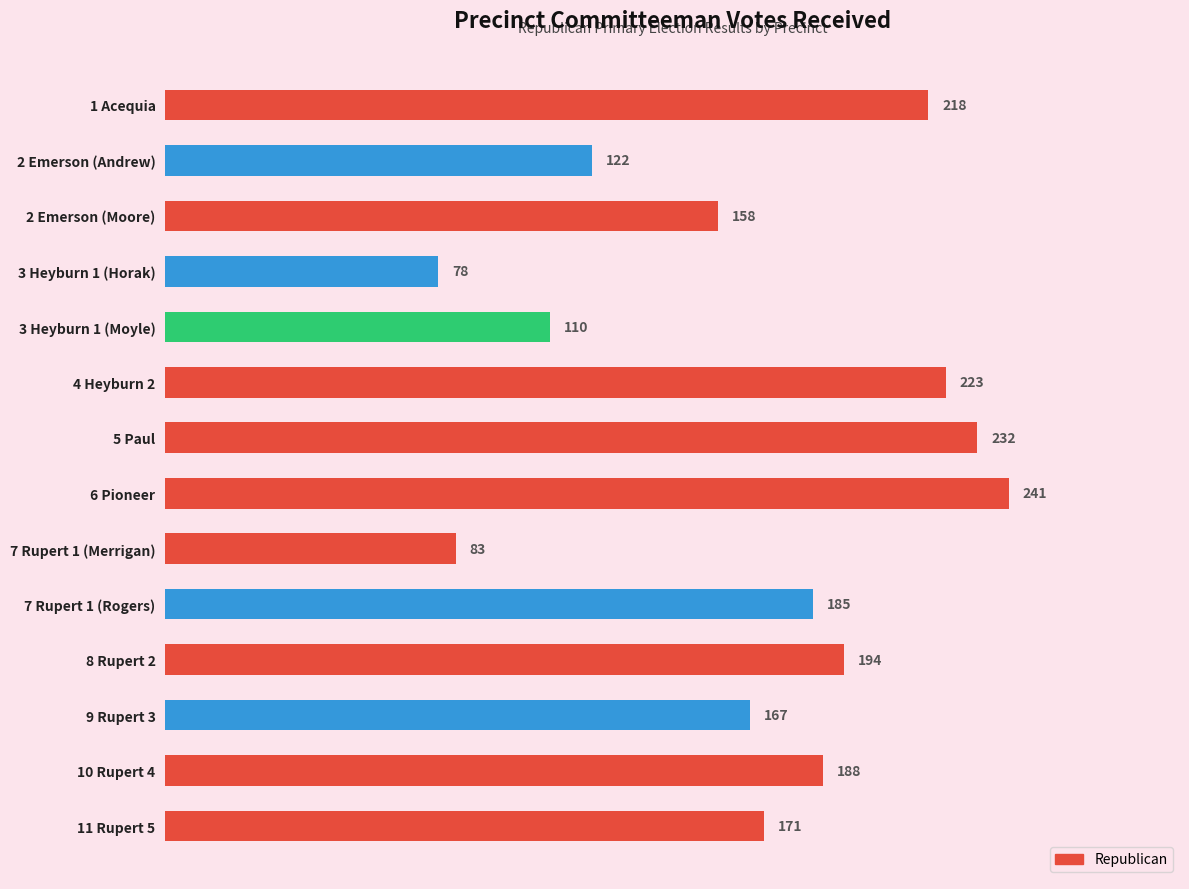

The chart shows a value of 29 at 3 Heyburn 1 (Moyle). True or false?

False